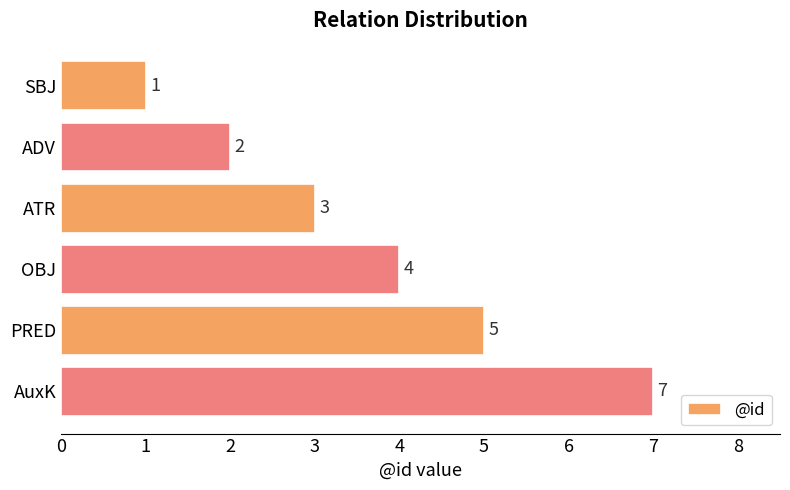

Reading top to bottom, transcribe all the data shown in this chart.

1	2	3	4	5	7